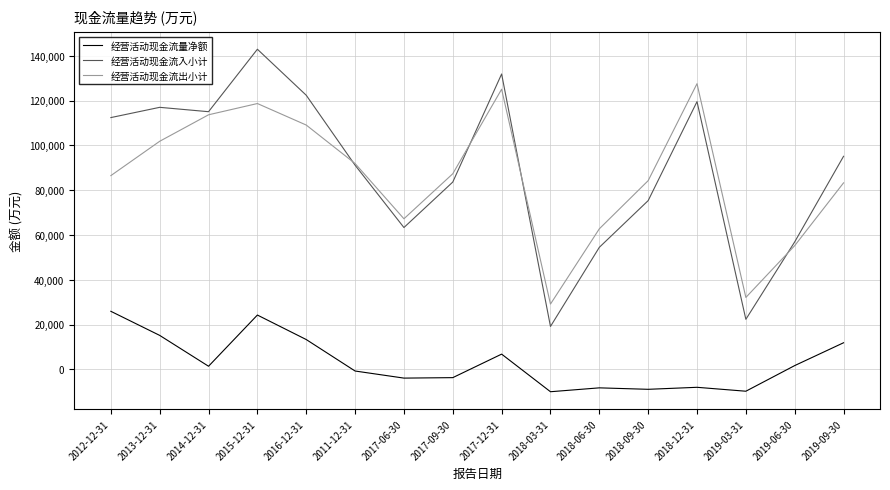

True or false: 经营活动现金流量净额 and 经营活动现金流出小计 cross at least once.

False